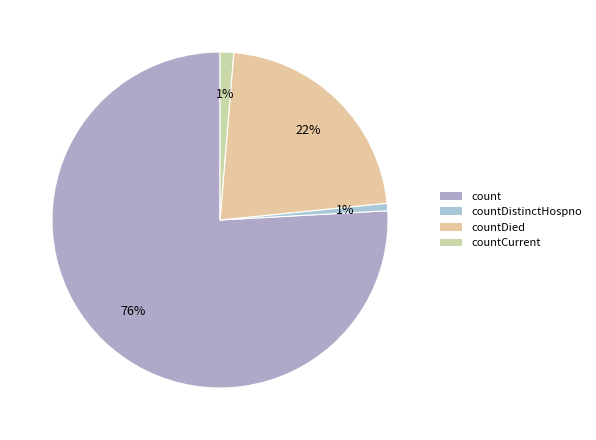

To the nearest percent, what is the difference between the largest and smallest slice percentages?

75%